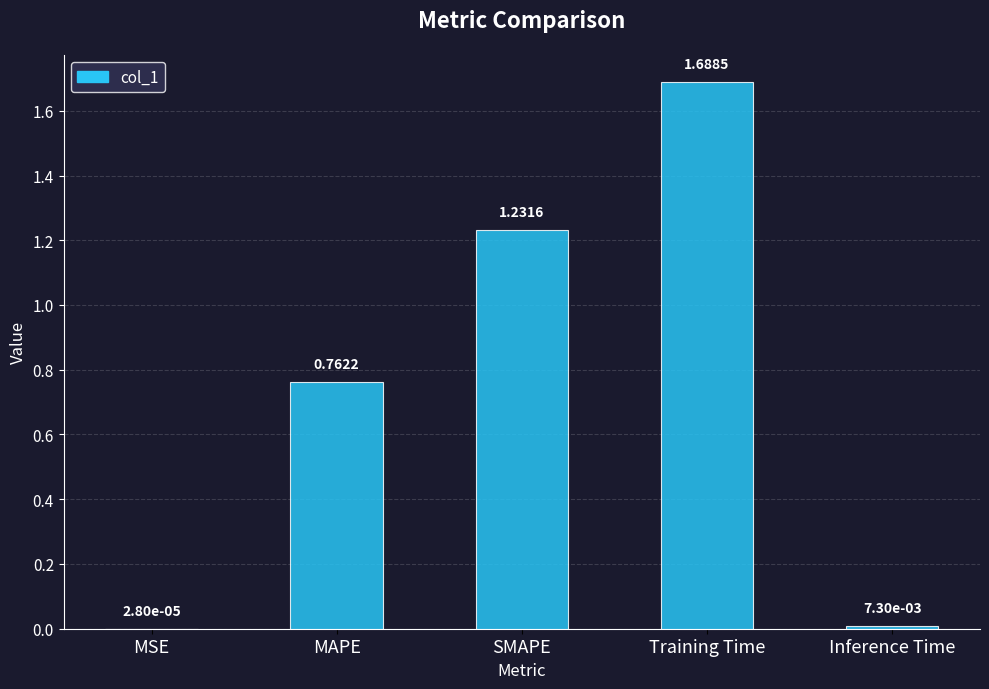

The value at SMAPE is 0.4. True or false?

False